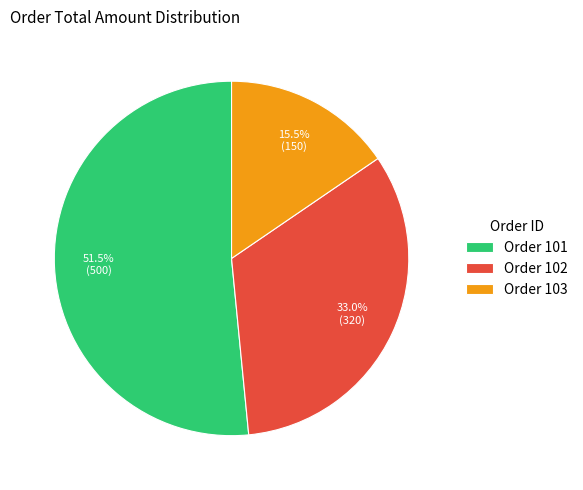

Combined, do Order 101 and Order 102 account for over 50%?

Yes